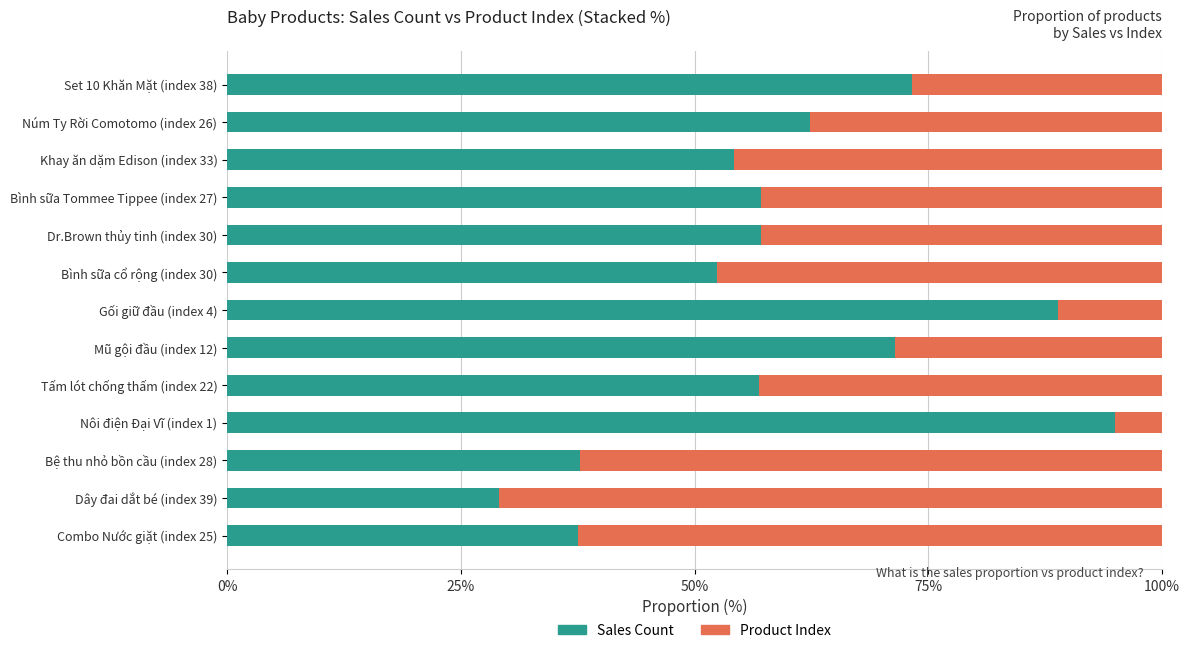

What are all the series names shown in the legend?

Sales Count, Product Index